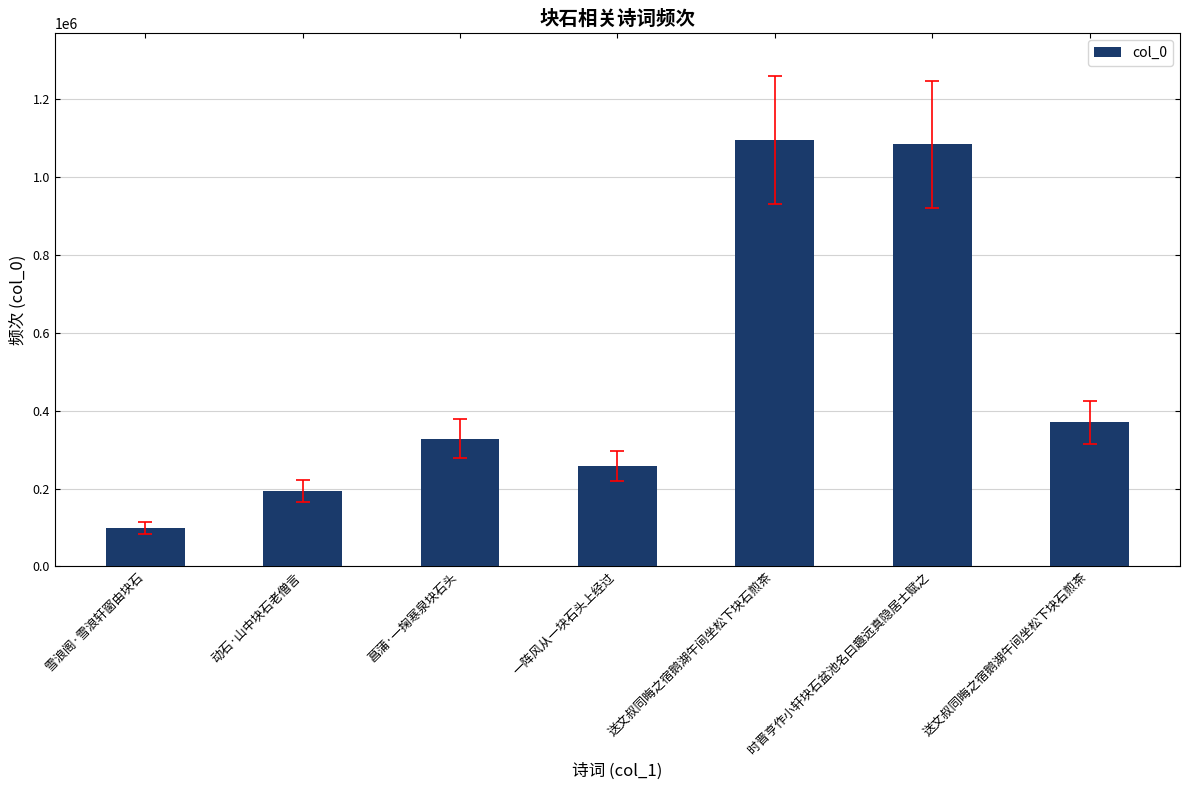

What is the value of the 2nd bar from the left?

193940